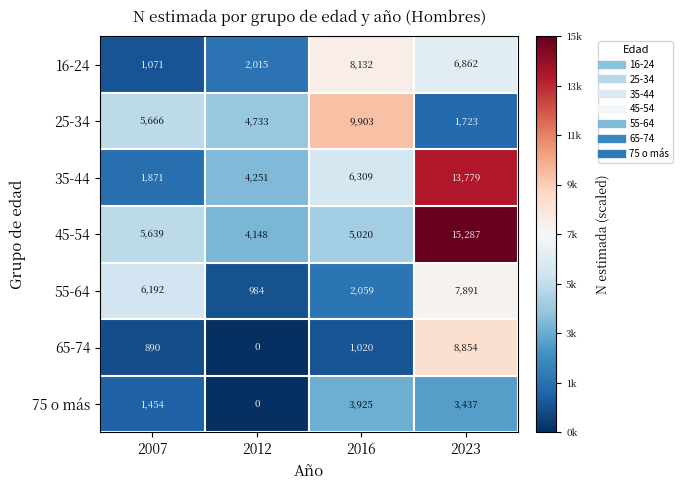

Count the number of categories in the chart.

4